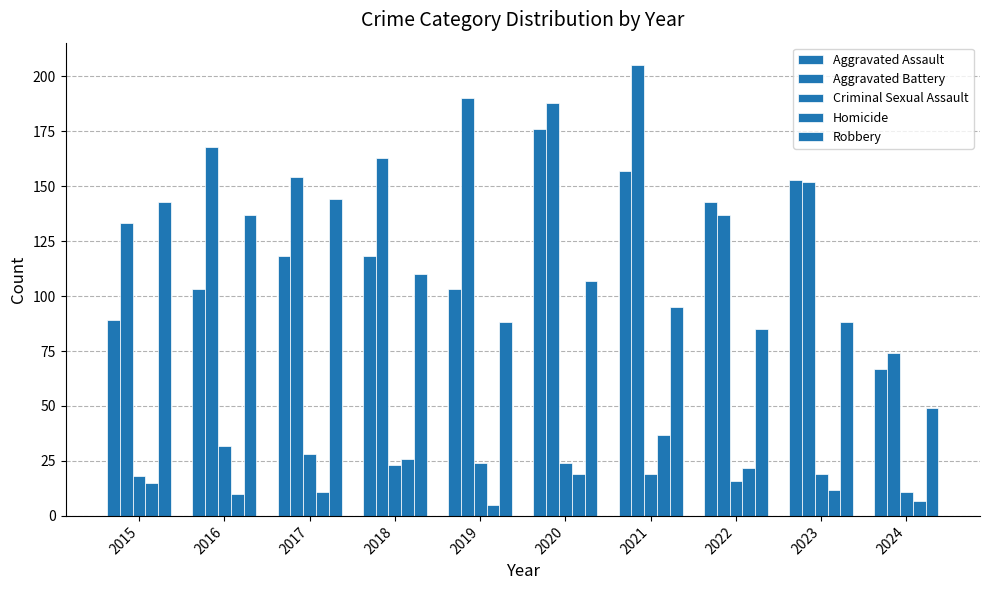

What is the sum of all Criminal Sexual Assault values?

214